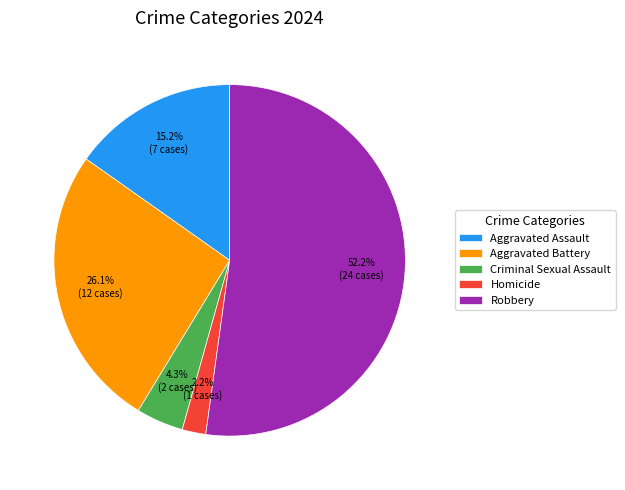

Between Aggravated Assault and Robbery, which is larger?

Robbery